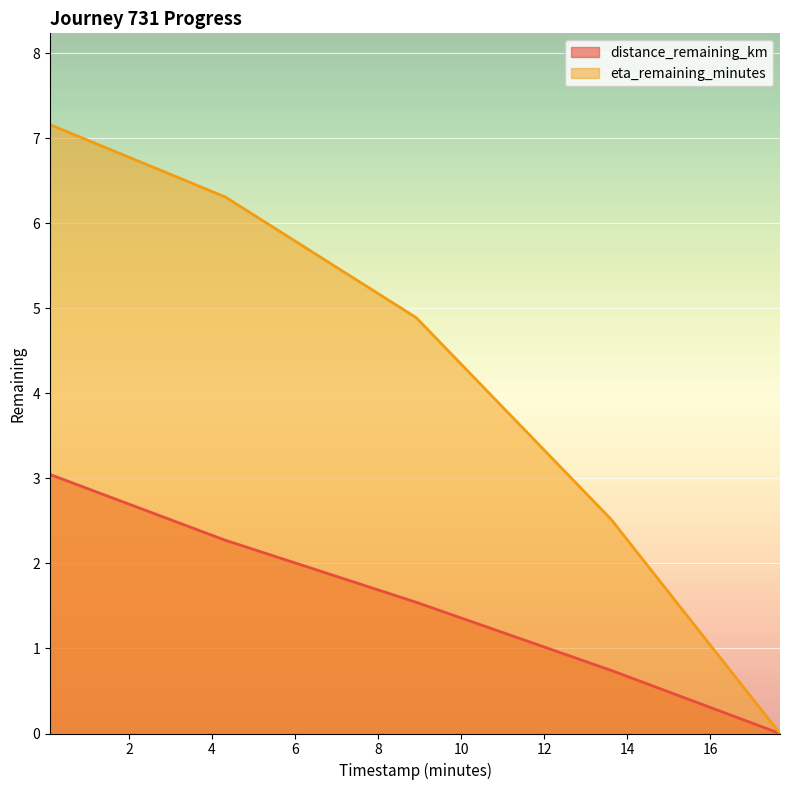

What is the total value across all series at 8.92?

6.4